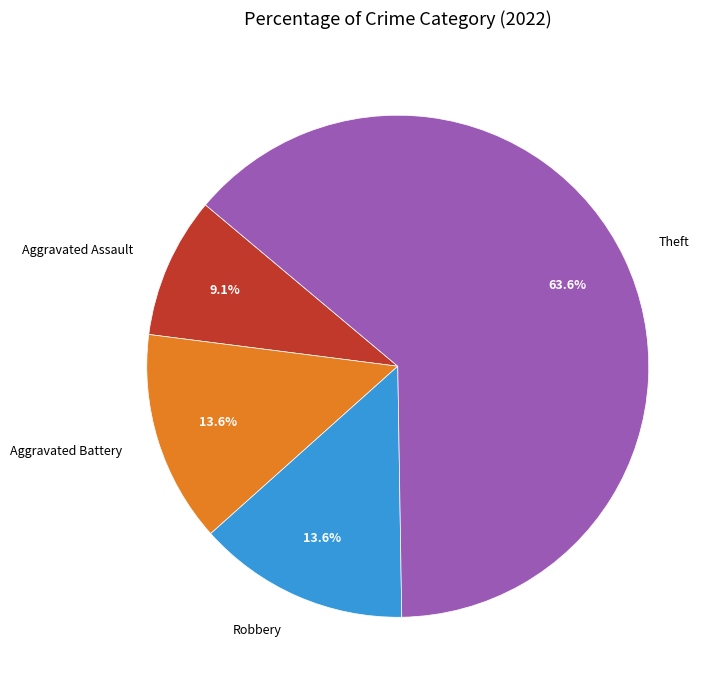

Which category accounts for the majority?

Theft